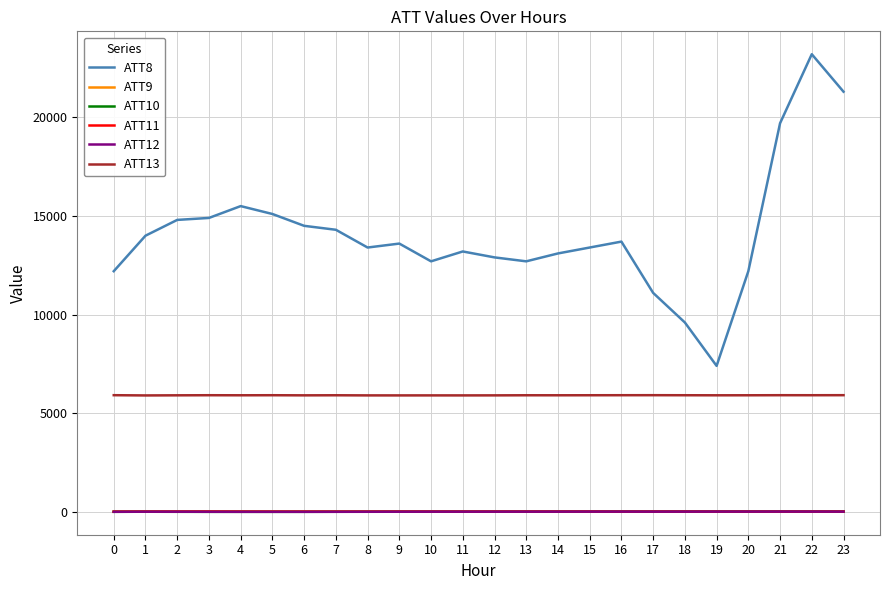

Which series has the largest total across all categories?

ATT8